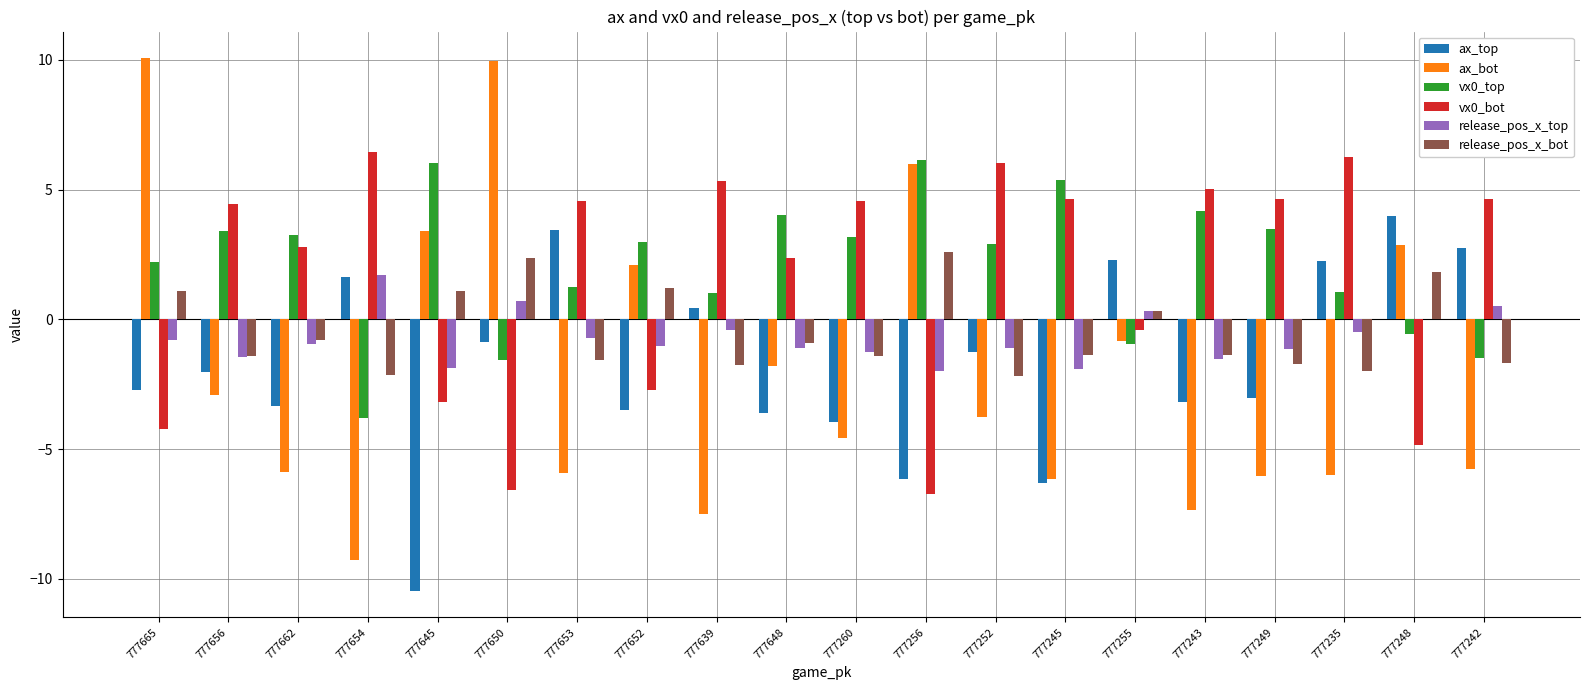

Are the bars grouped side by side (vs. stacked)?

Yes